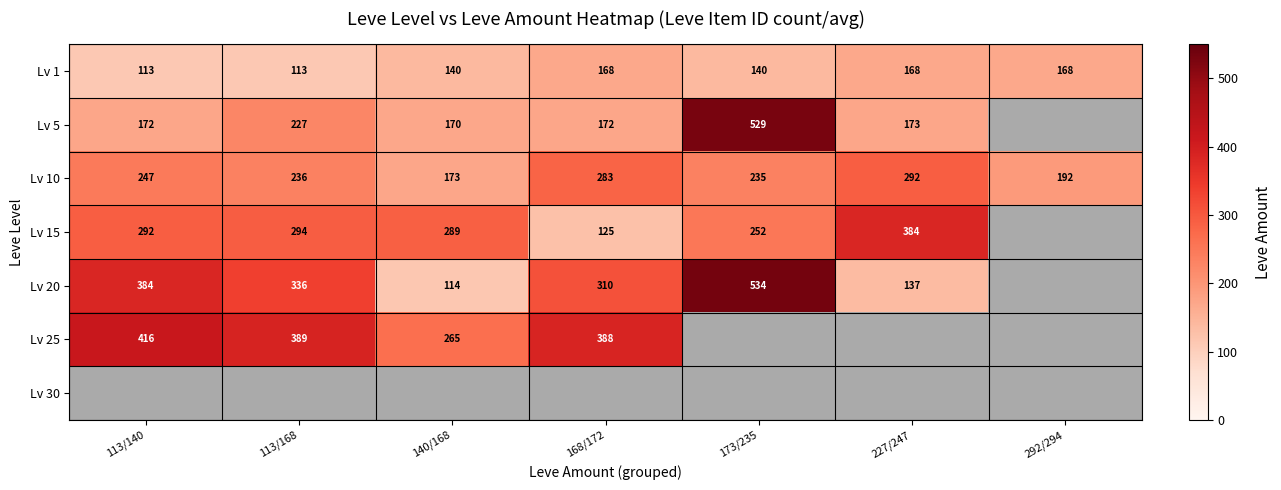

What is the spread (max minus min) of values at 173/235?

394.0